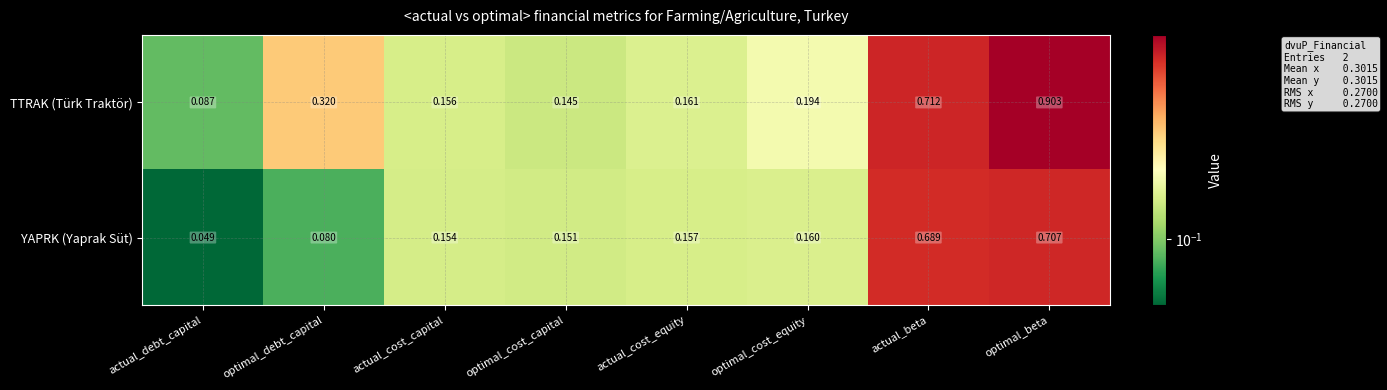

Which category has the highest value in the TTRAK (Türk Traktör) series?

optimal_beta